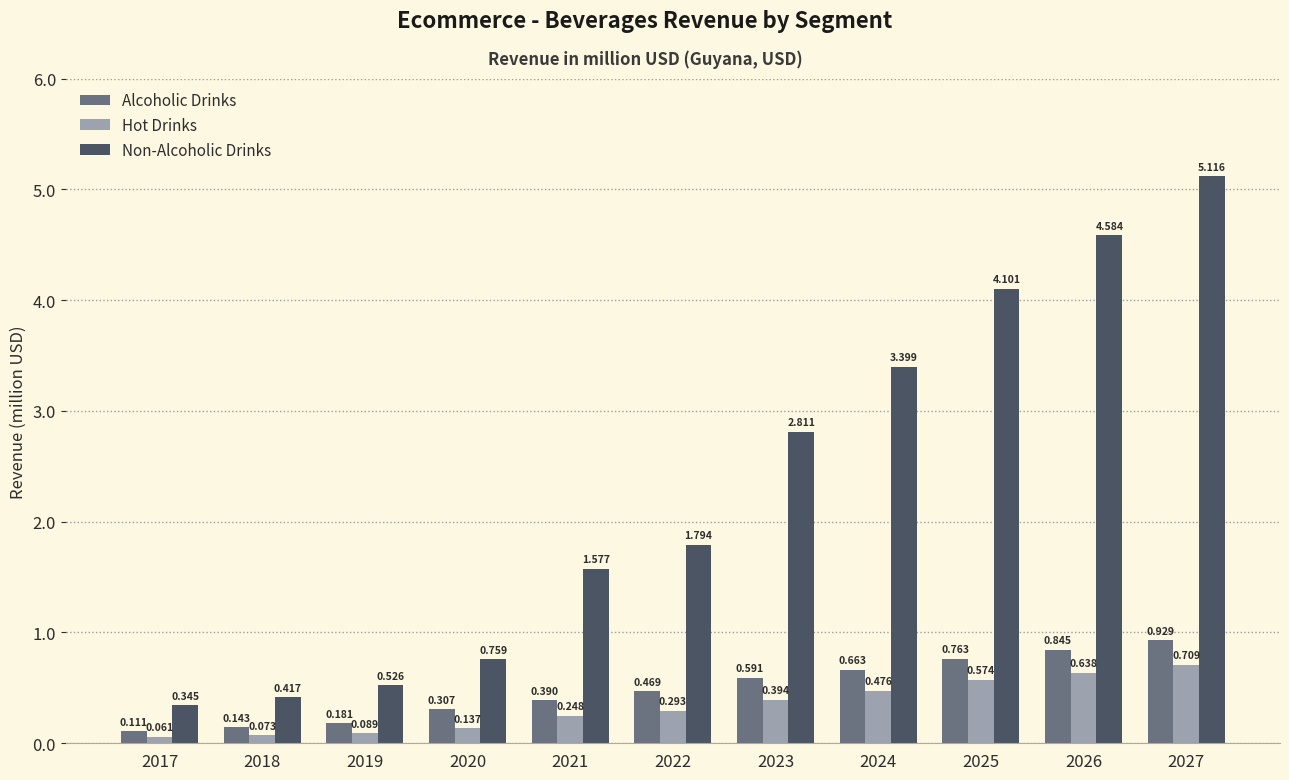

Rank the series at 2018 from highest to lowest value.

Non-Alcoholic Drinks, Alcoholic Drinks, Hot Drinks